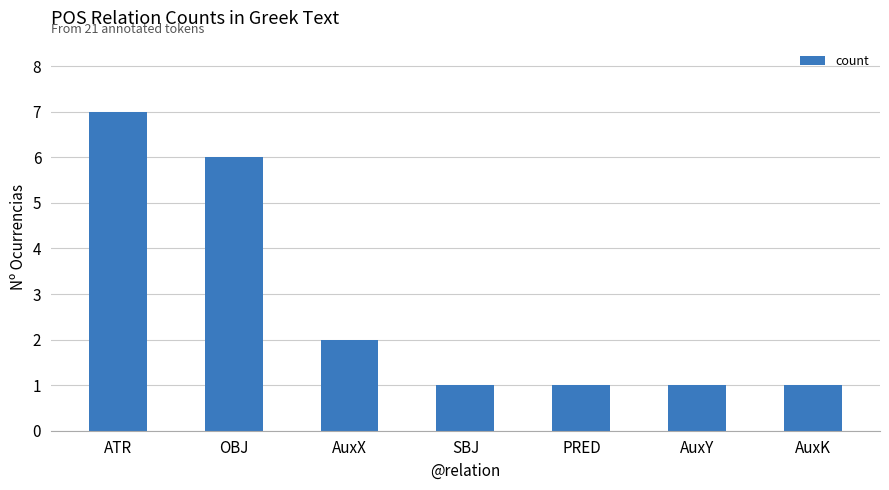

Count the values in the range 1 to 6.

6